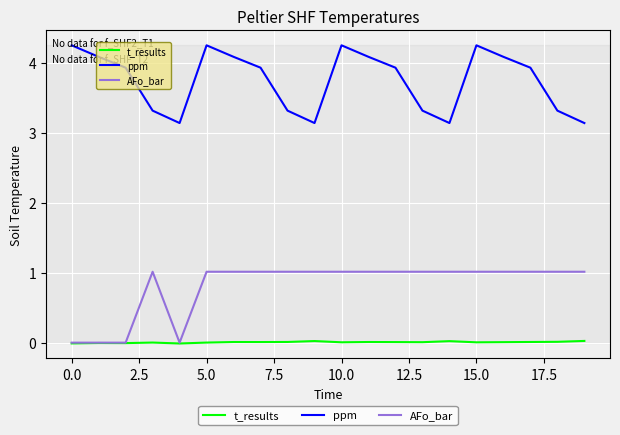

Rank the series by their average value, from highest to lowest.

ppm, AFo_bar, t_results